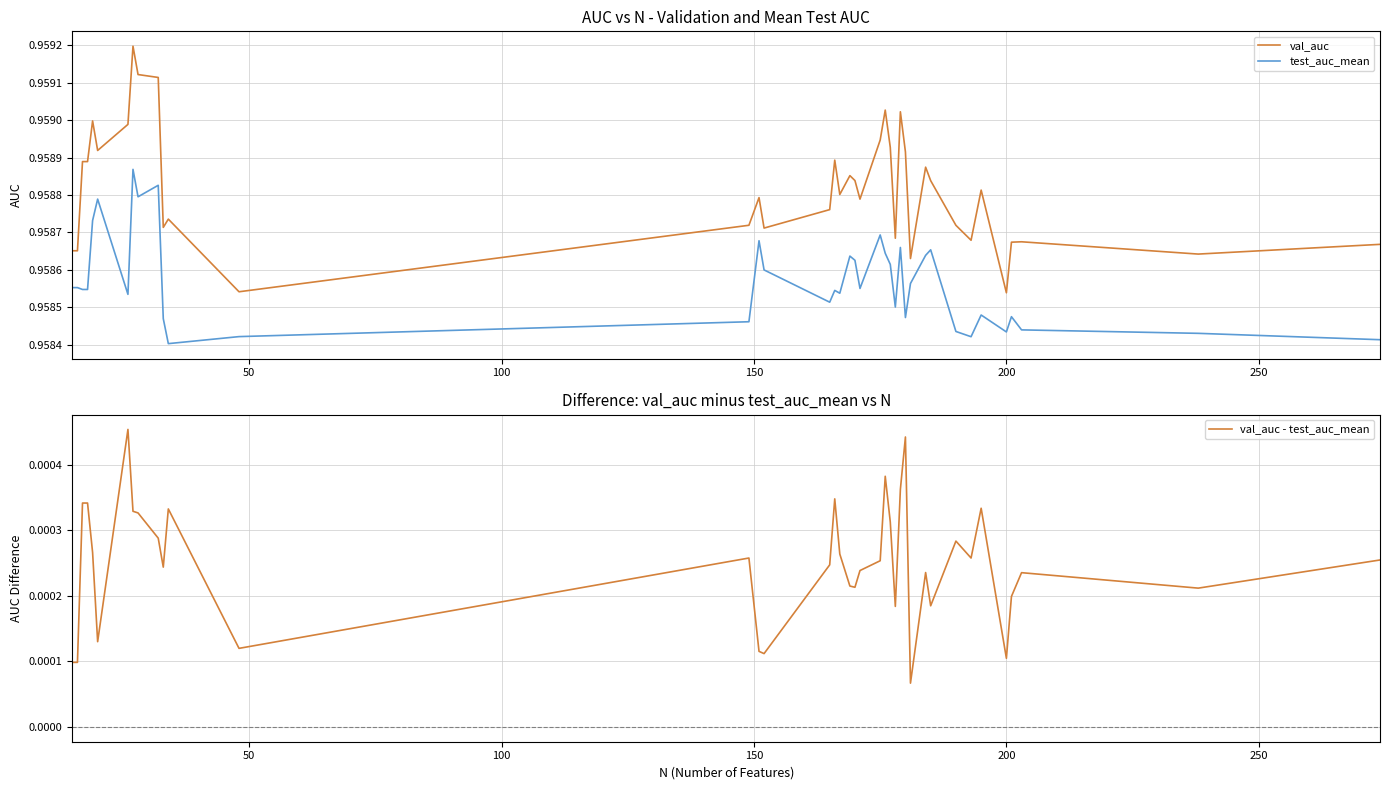

True or false: val_auc and test_auc_mean cross at least once.

False